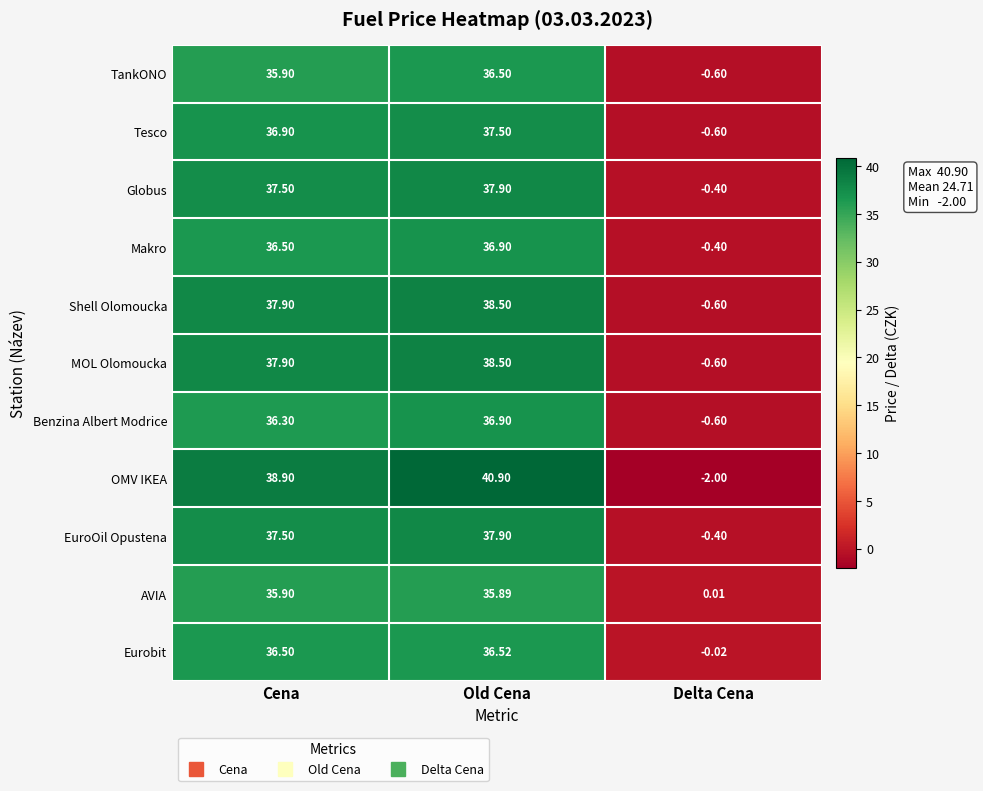

Where is Globus nearest to the value 18?

Delta Cena